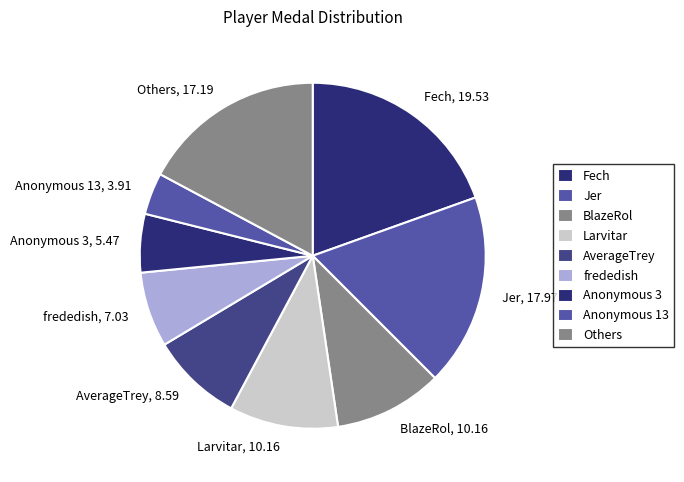

Which has a higher value, Anonymous 3, 5.47 or frededish, 7.03?

frededish, 7.03